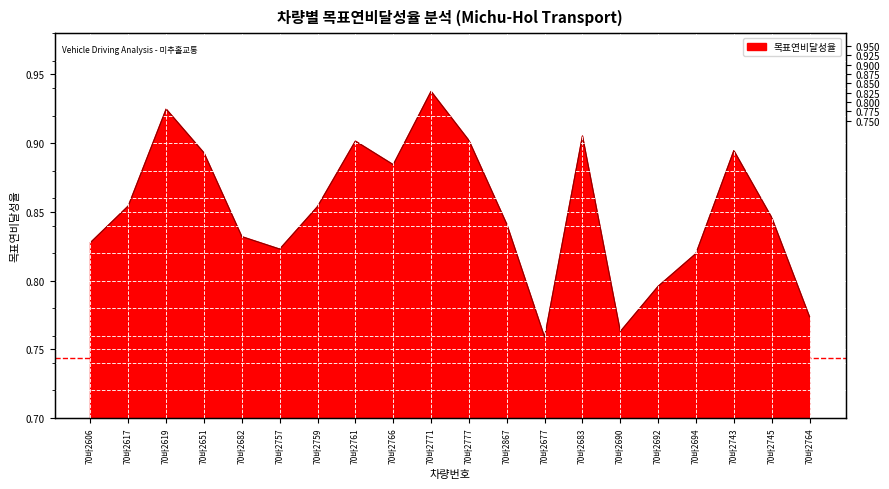

Reading left to right, transcribe all the data shown in this chart.

70바2606=0.8	70바2617=0.9	70바2619=0.9	70바2651=0.9	70바2682=0.8	70바2757=0.8	70바2759=0.9	70바2761=0.9	70바2766=0.9	70바2771=0.9	70바2777=0.9	70바2867=0.8	70바2677=0.8	70바2683=0.9	70바2690=0.8	70바2692=0.8	70바2694=0.8	70바2743=0.9	70바2745=0.8	70바2764=0.8